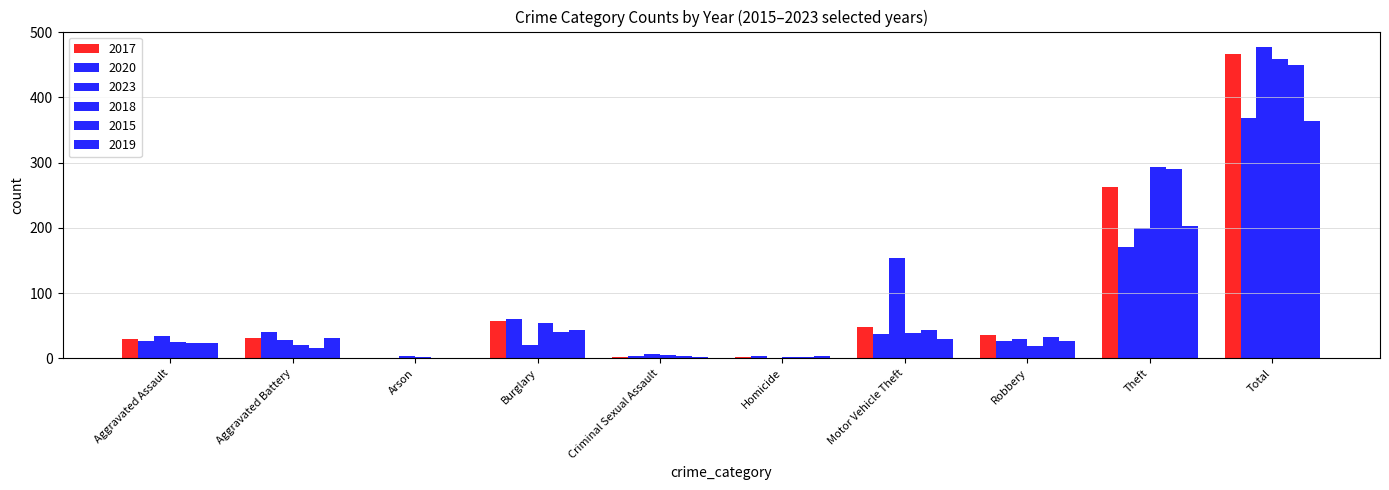

Does the chart contain stacked bars?

No